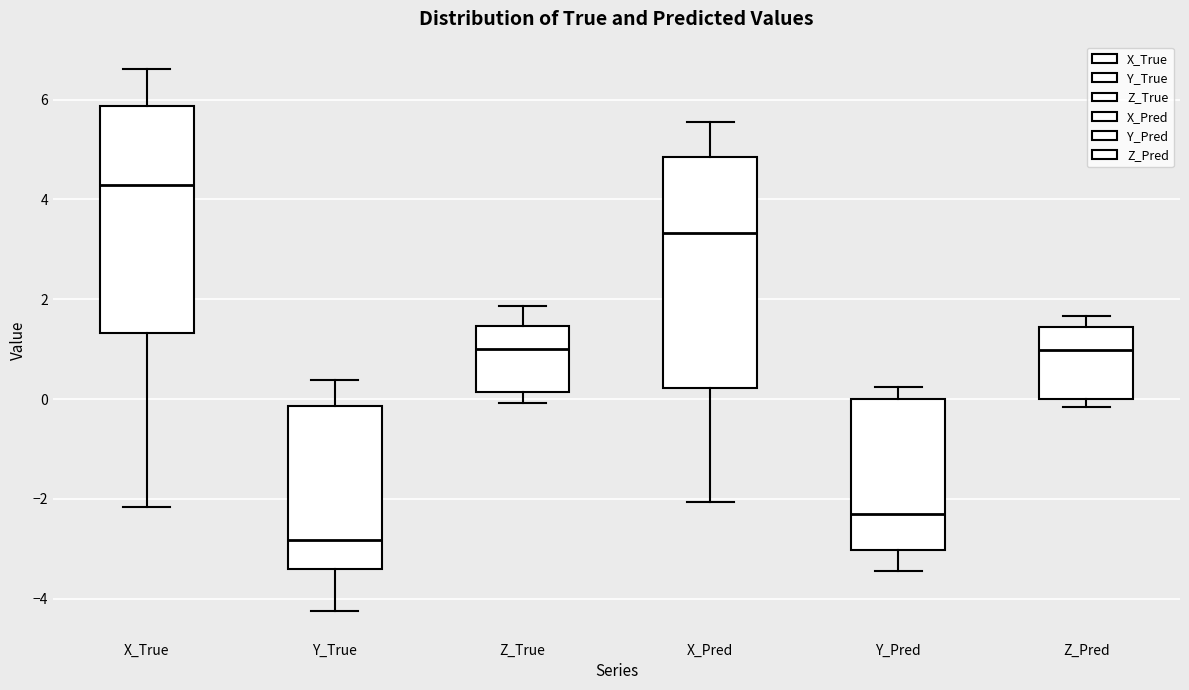

Which box has the lowest median line?

Y_True